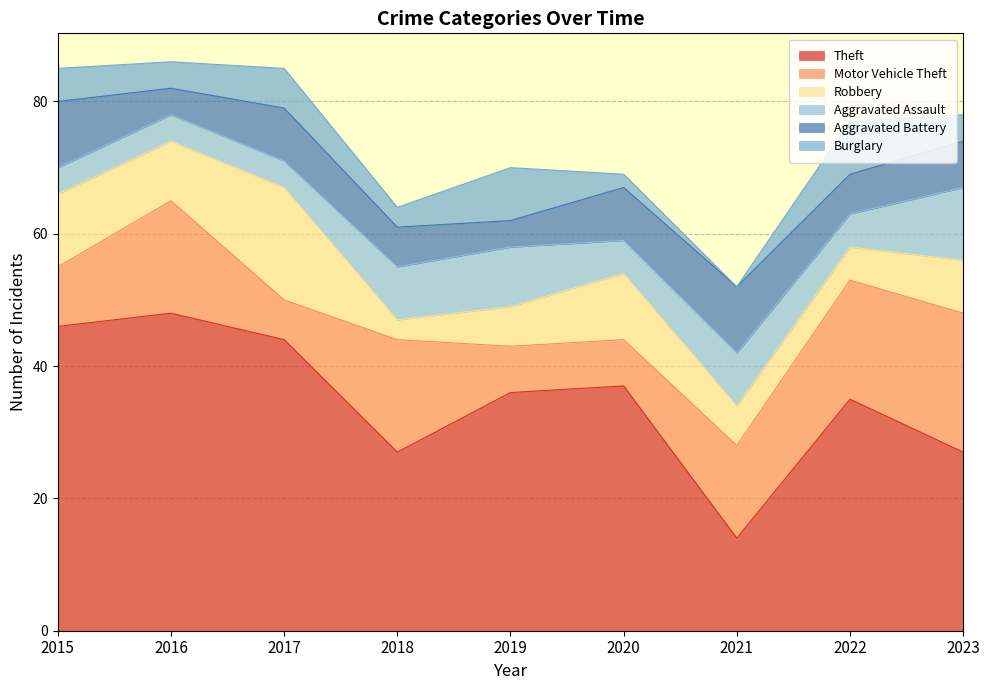

The value of Aggravated Battery at 2022 is 6. True or false?

True